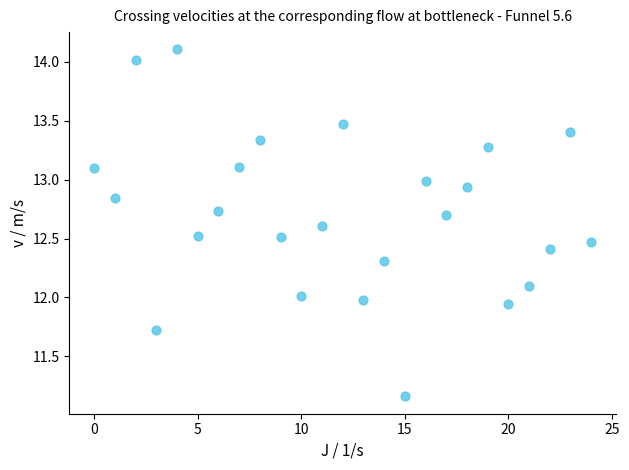

What is the range of Y values (max minus min)?

2.9